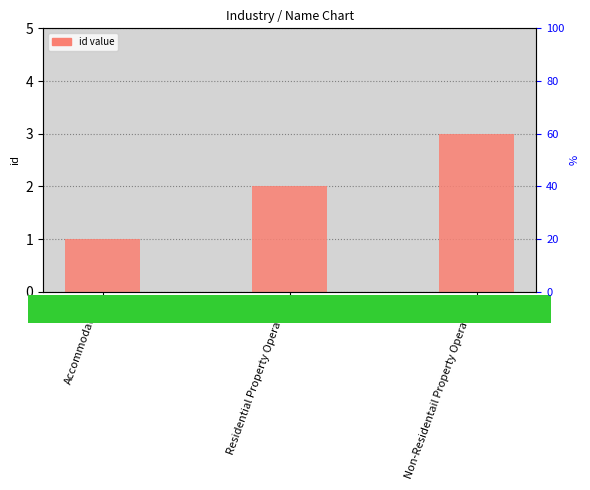

How many values are below 2?

1